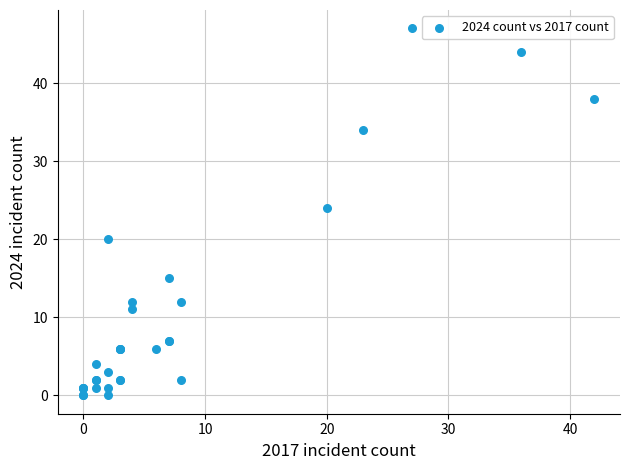

What Y value in the scatter plot is closest to 23?

24